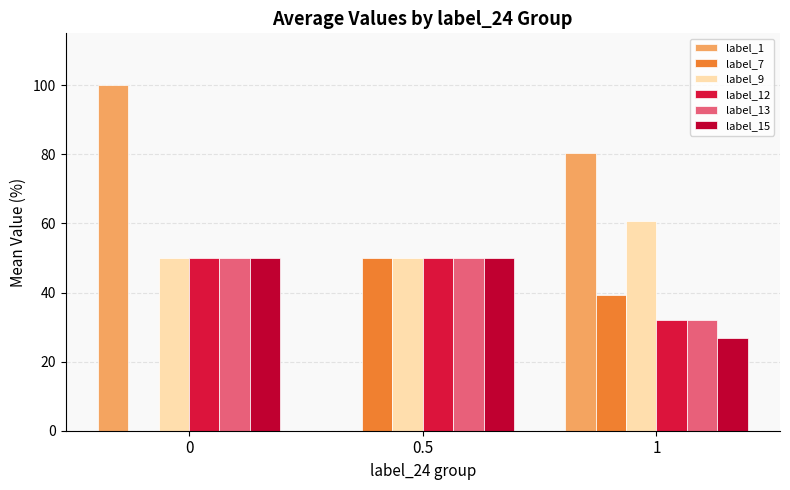

At which label does label_12 reach its minimum?

1